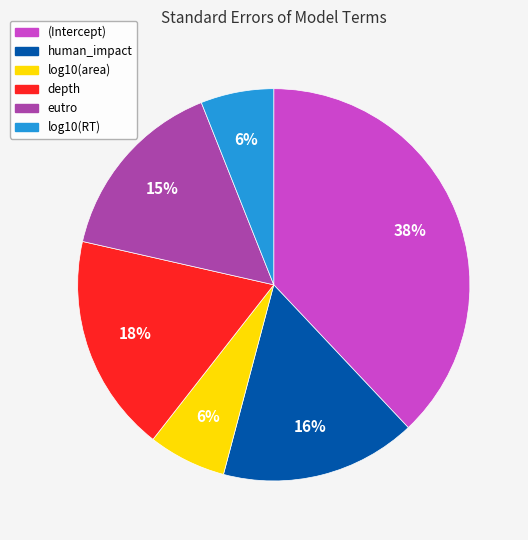

Is depth the majority of the pie?

No